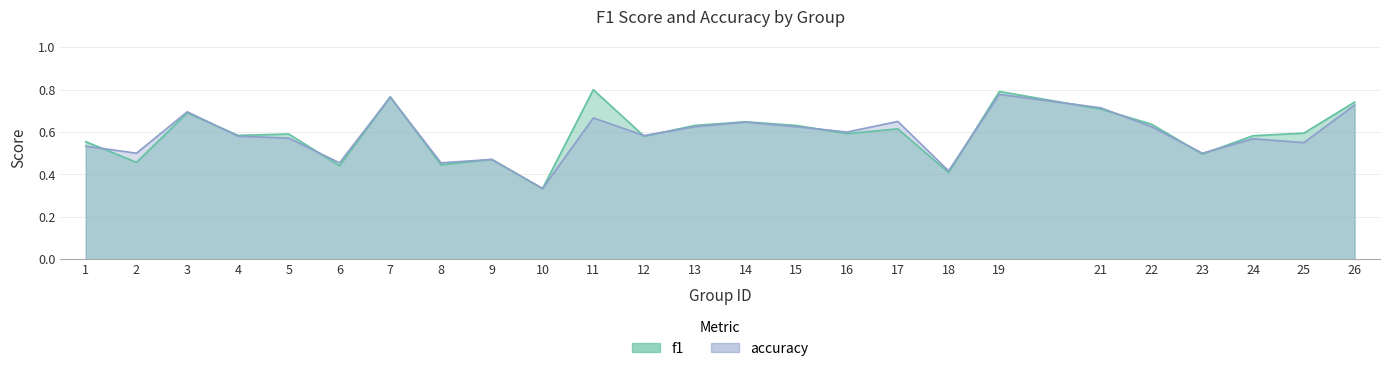

What are all the series names shown in the legend?

f1, accuracy